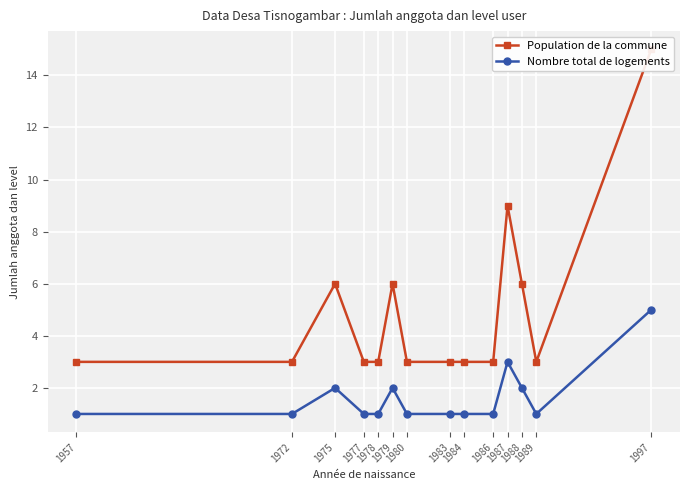

At which category is the sum across all series the highest?

1997